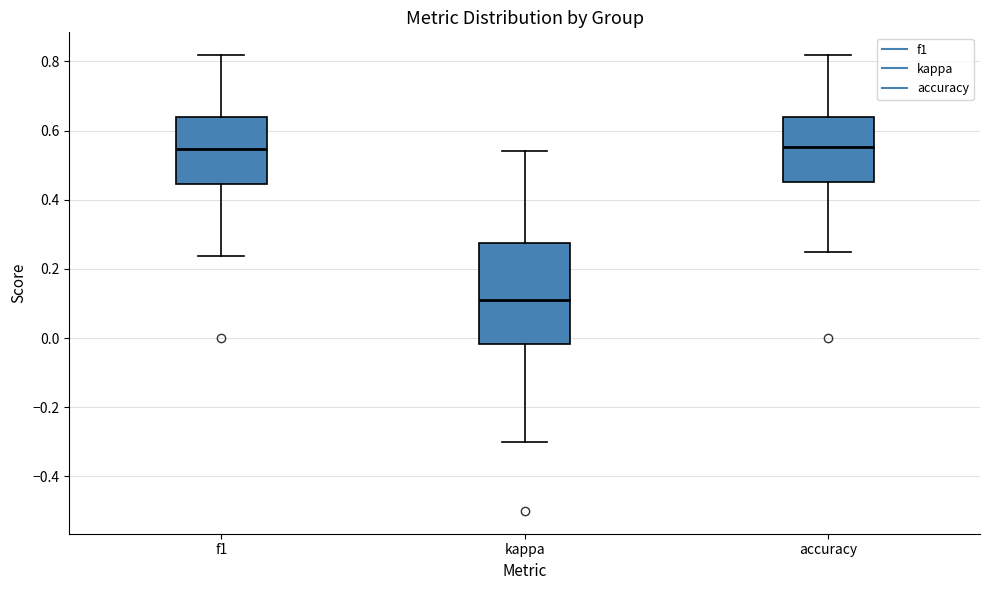

Reading left to right, transcribe this box plot: for each box, give where its median line is, the range the box spans, and where its two whiskers end, as read against the y-axis. The values are not printed on the chart, so give them approximately, as read against the axis.

f1: median 0.54, box 0.44 to 0.64, whiskers 0.24 to 0.82
kappa: median 0.10, box -0.02 to 0.28, whiskers -0.30 to 0.54
accuracy: median 0.56, box 0.46 to 0.64, whiskers 0.26 to 0.82